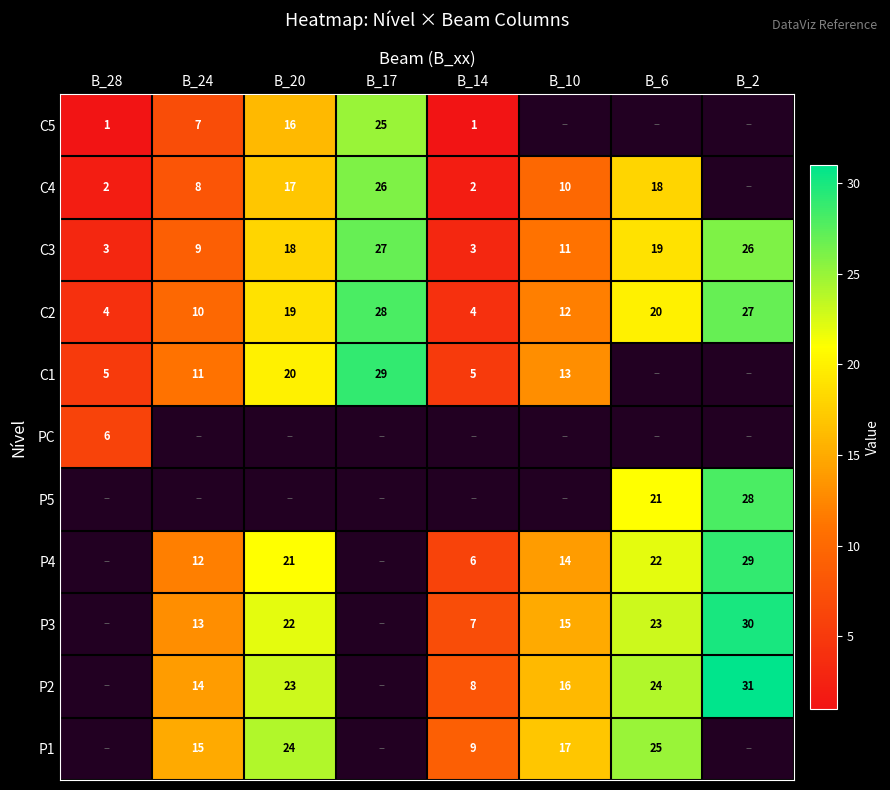

True or false: C3 has a value of 9 at B_24.

True